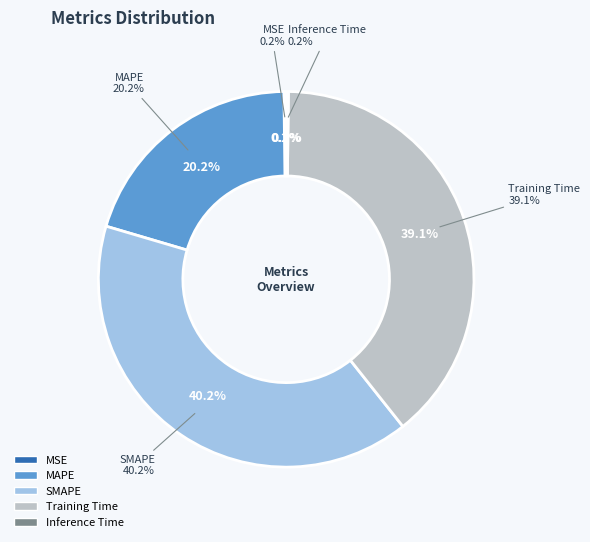

Is it true that Training Time is 39% of the pie?

True